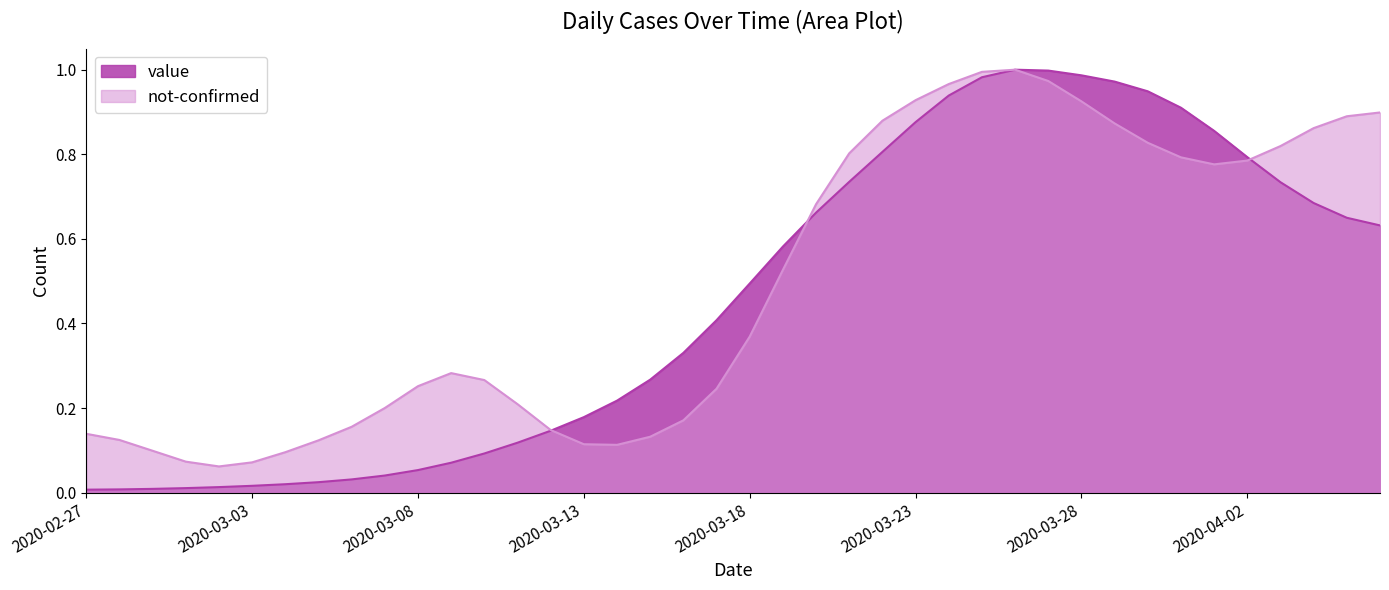

How many lines are shown in the chart?

2